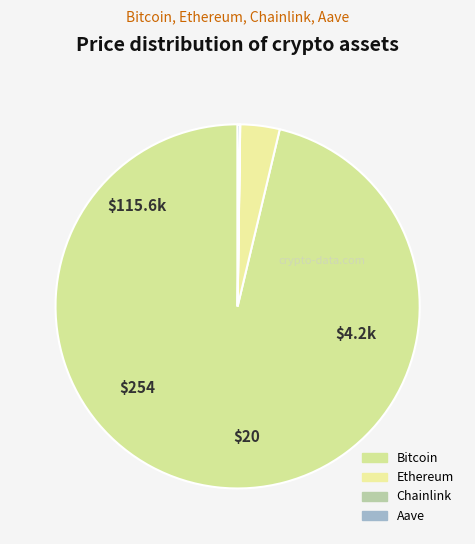

What percentage is NOT represented by Bitcoin?

3.7%